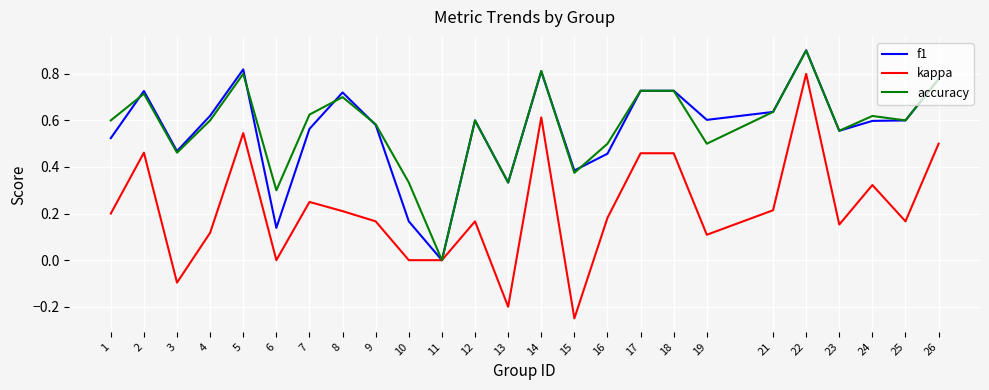

At which category does kappa reach its first local peak?

2